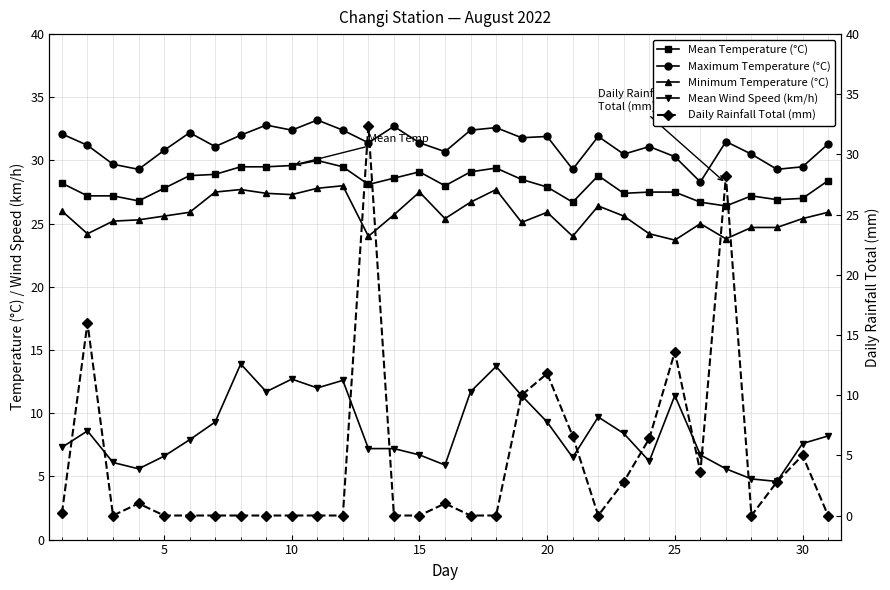

What is the maximum value for Maximum Temperature (°C)?

33.2